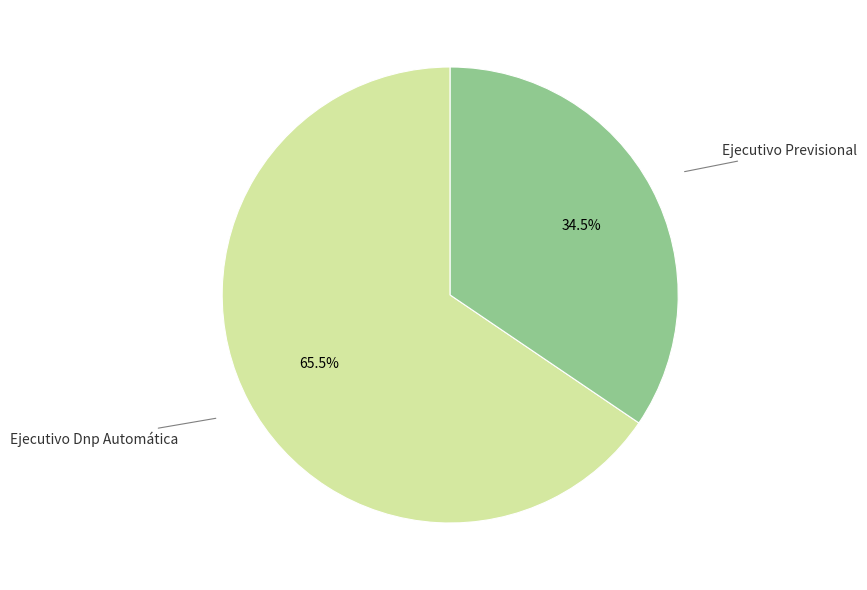

Is there a majority slice in this chart?

Yes